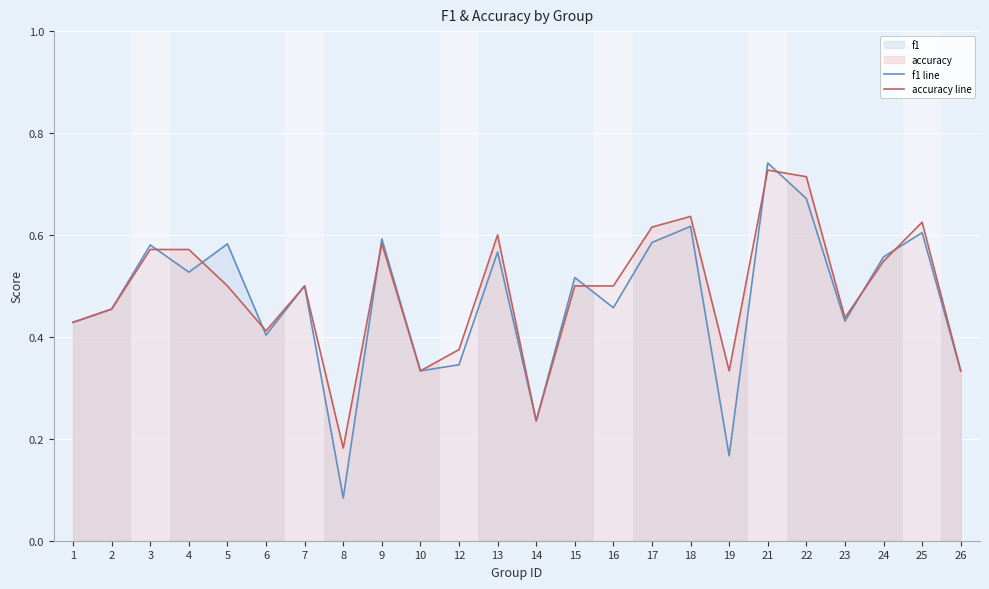

True or false: f1 line has more than 0 points higher than both neighbors.

True